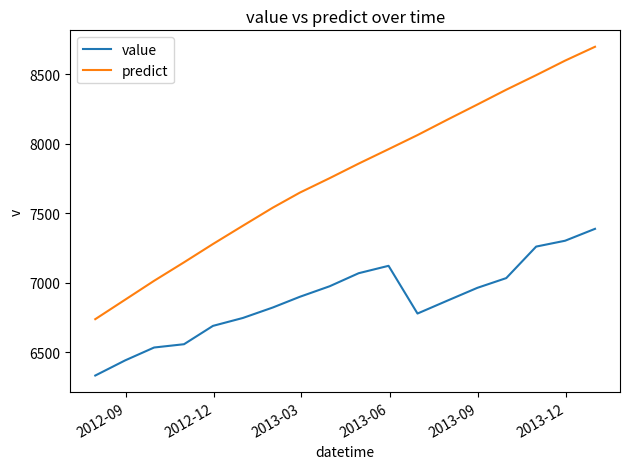

Which series has the largest total across all categories?

predict